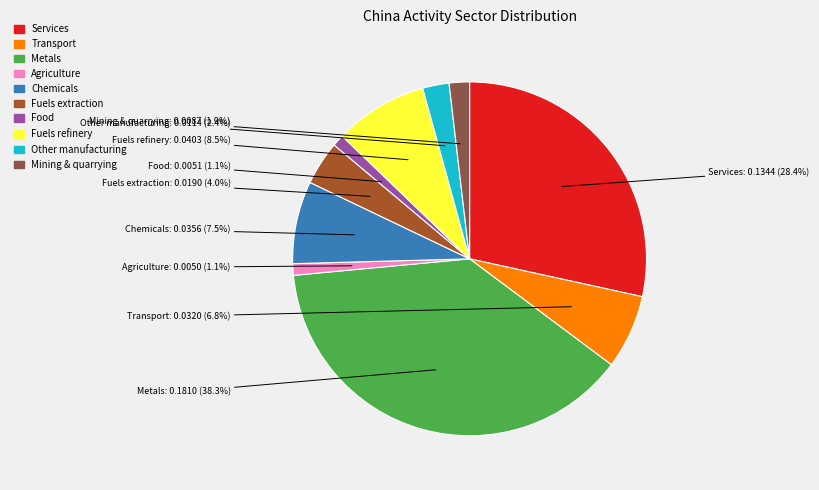

To the nearest percent, what percentage of the pie is Food?

1%